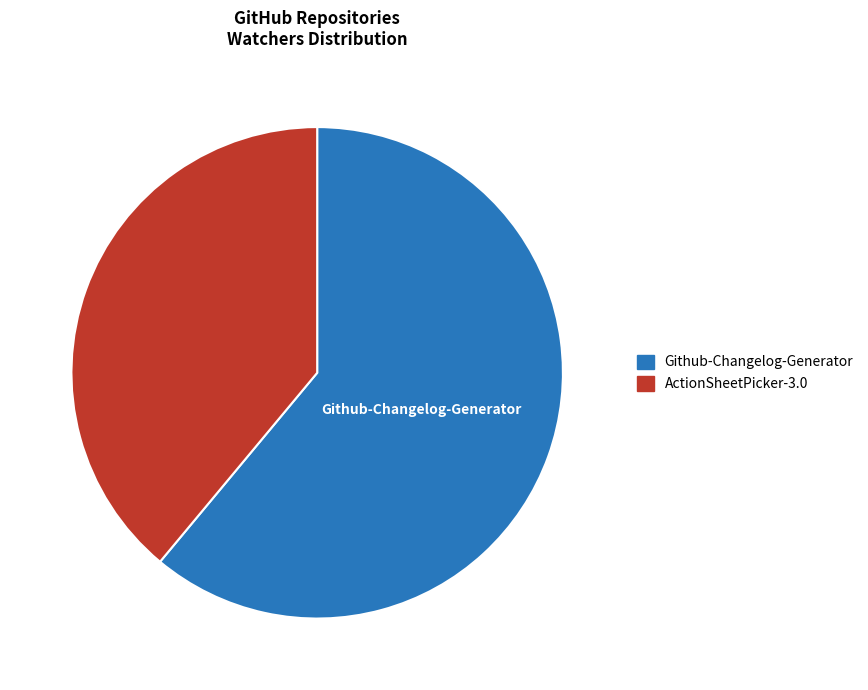

How many segments does this pie chart have?

2